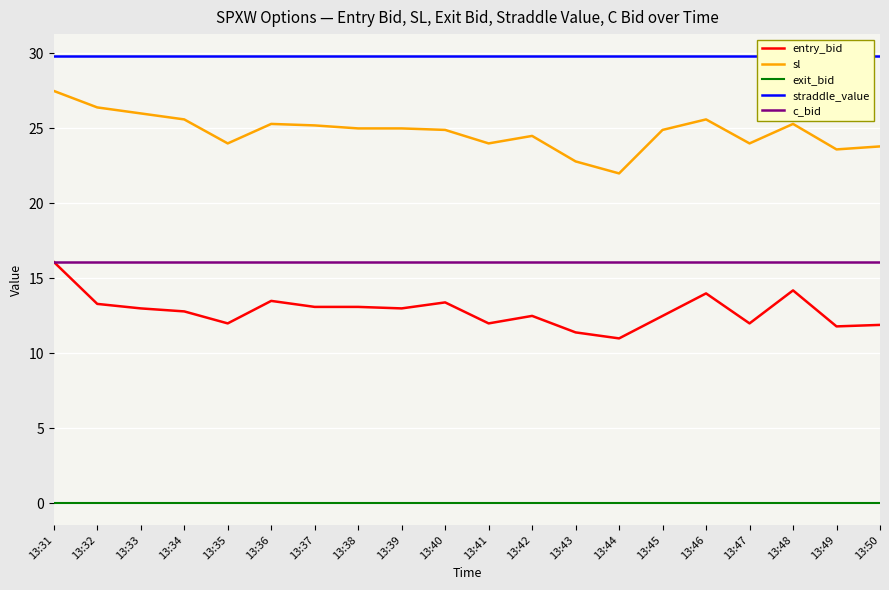

How many interior local valleys does the entry_bid series have?

6